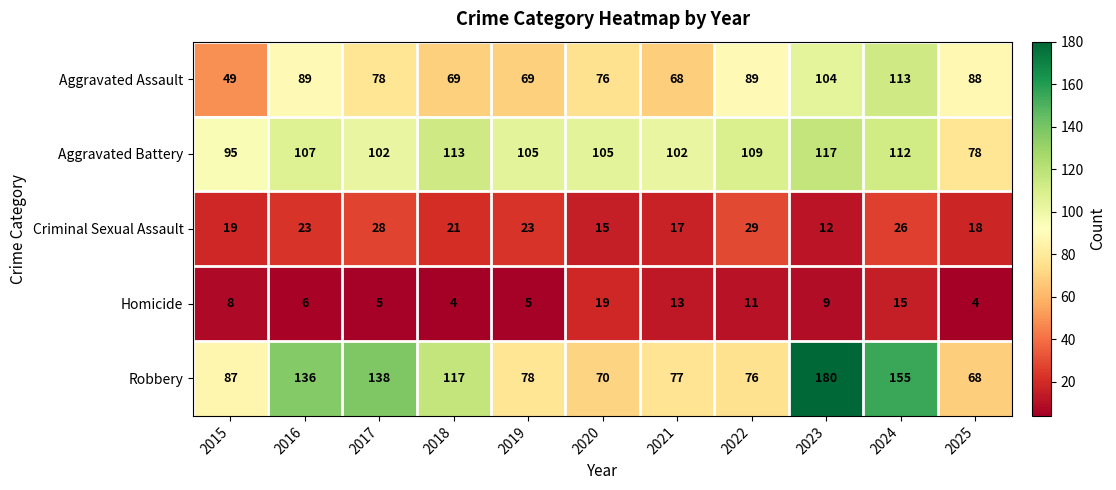

Which series has the largest range (max minus min)?

Robbery